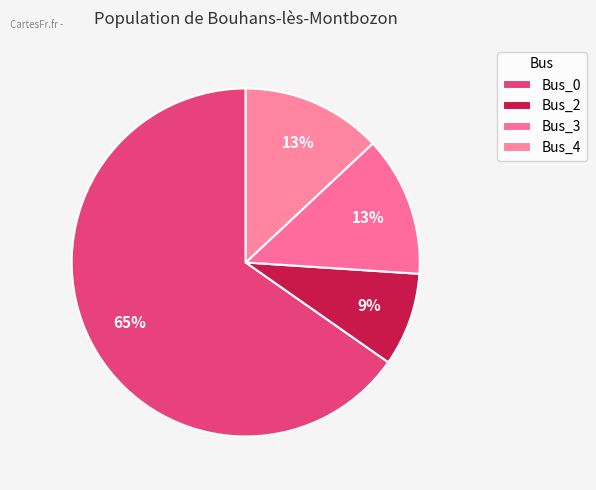

What percentage is the Bus_4 slice, to the nearest percent?

13%